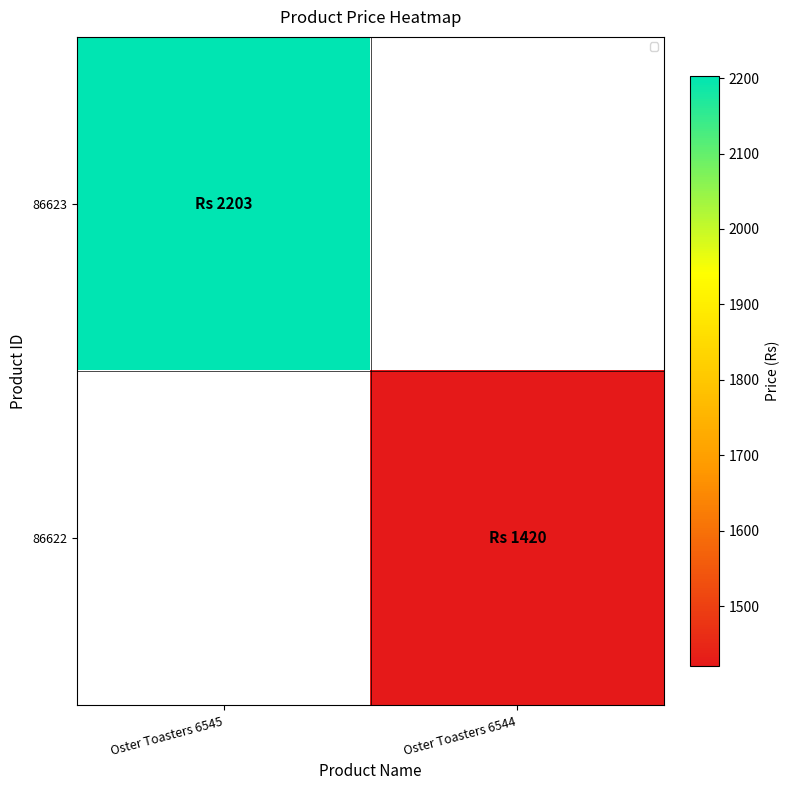

How many categories are shown in the chart?

2